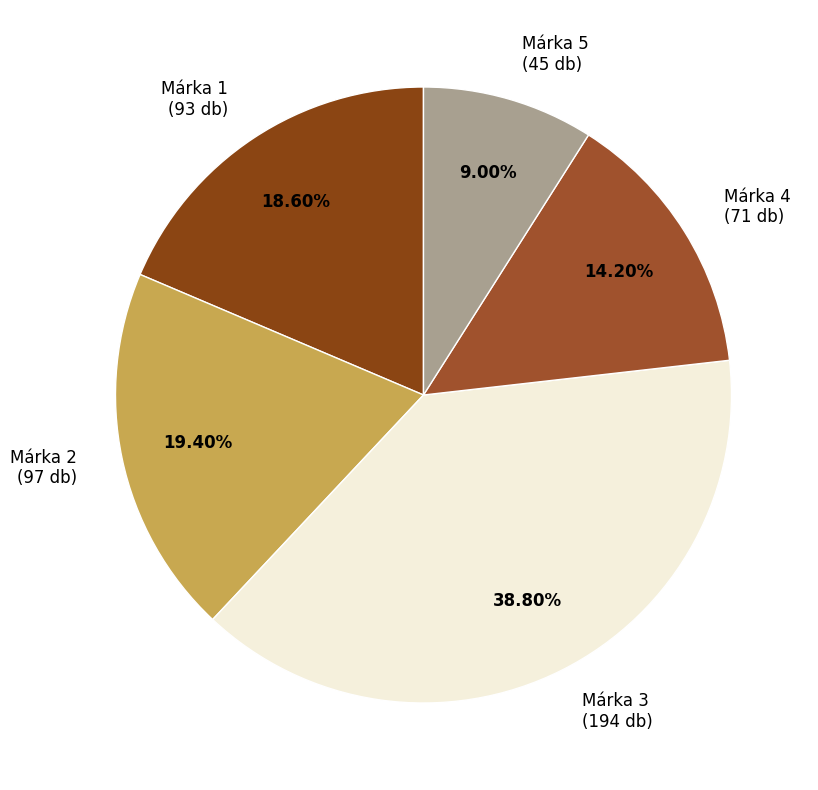

To the nearest percent, what is the difference between the largest and smallest slice percentages?

30%